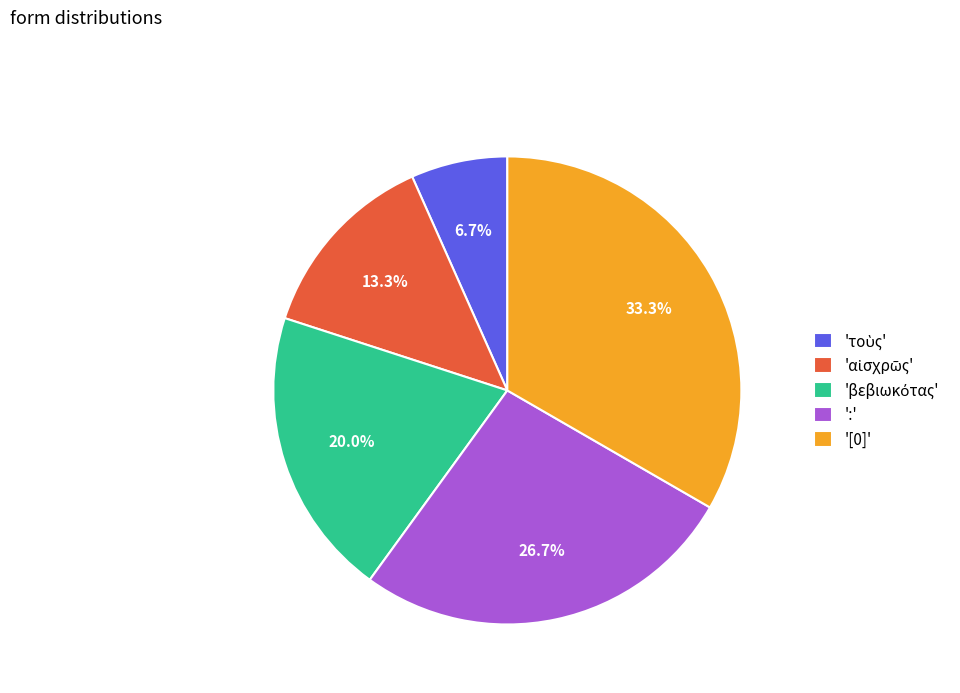

To the nearest percent, what is the average slice percentage?

20%